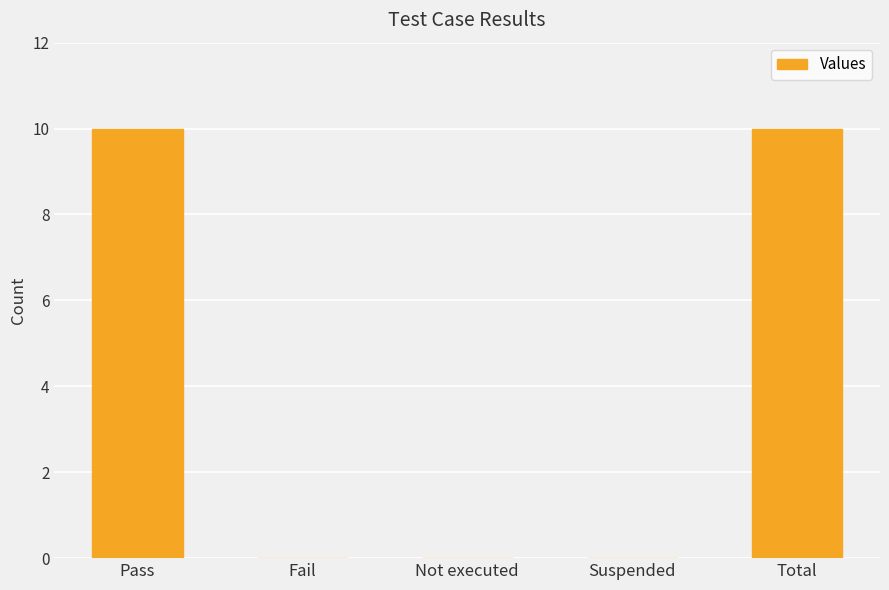

How many categories are shown in the chart?

5